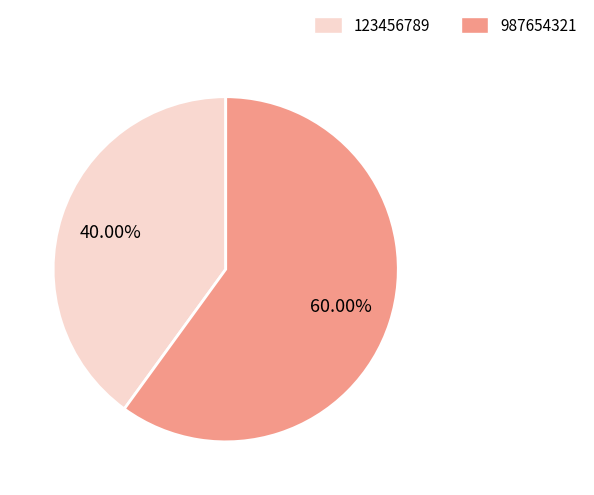

What is the largest slice in the pie chart?

987654321